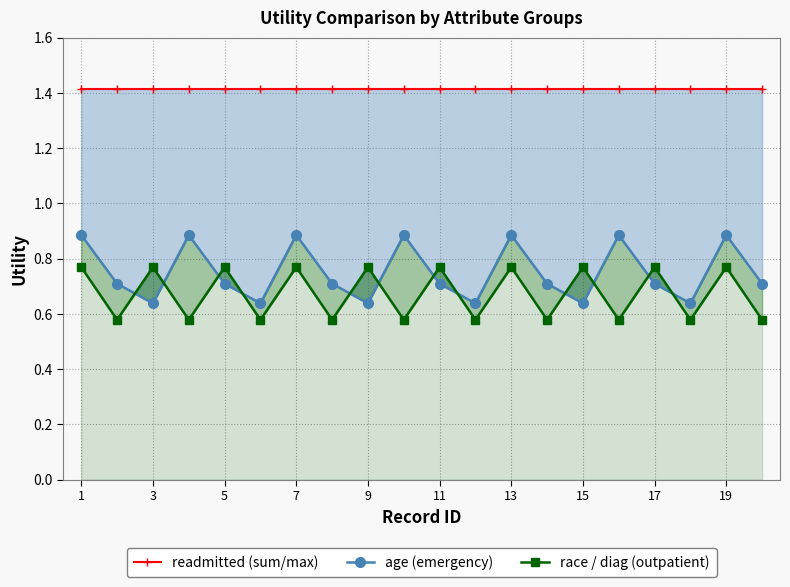

True or false: readmitted (sum/max) and race / diag (outpatient) cross at least once.

False